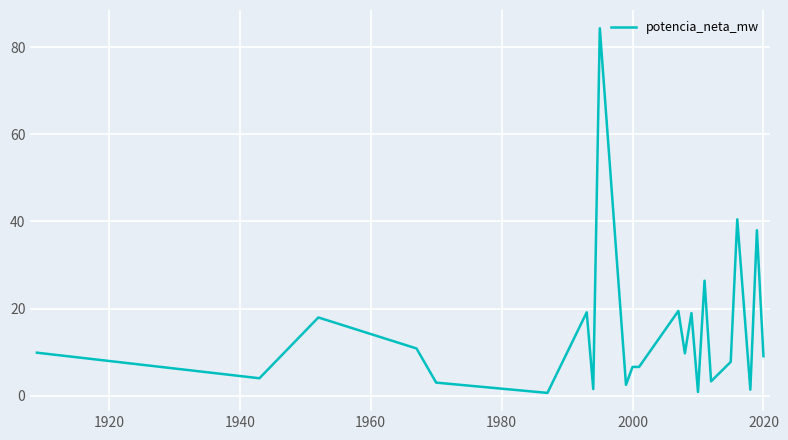

True or false: the data has more than 1 interior local peaks.

True